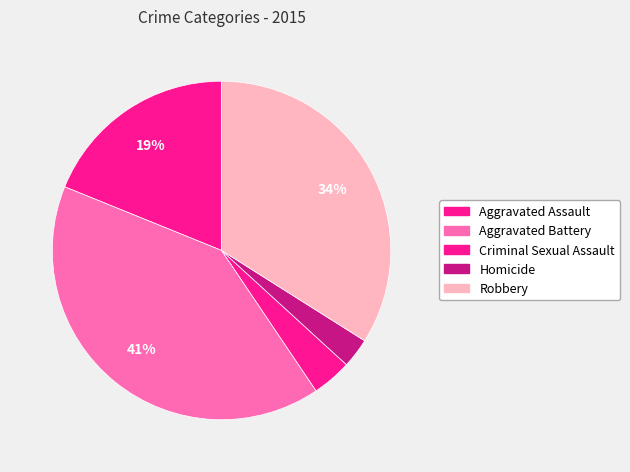

Which has a higher value, Aggravated Assault or Aggravated Battery?

Aggravated Battery